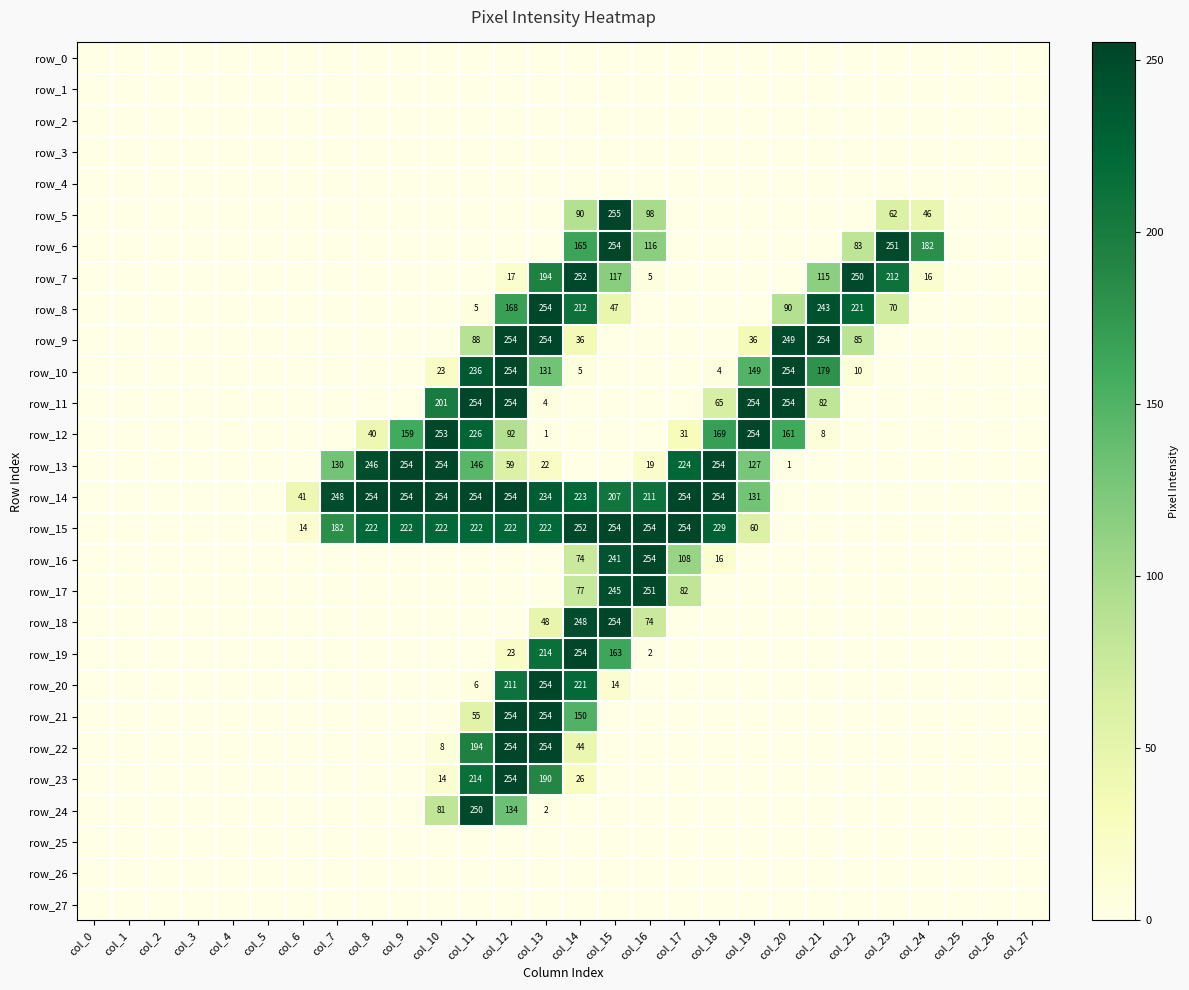

The value of row_3 at col_27 is 0. True or false?

True